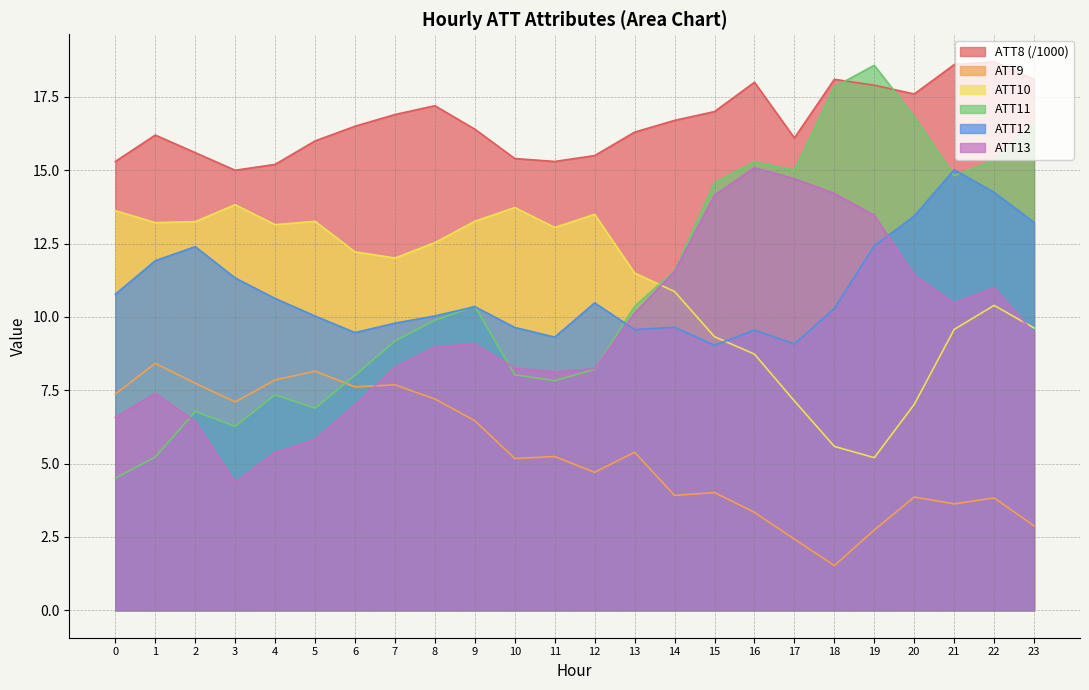

Is the value of ATT11 at 23 greater than the value of ATT8 at 12?

Yes